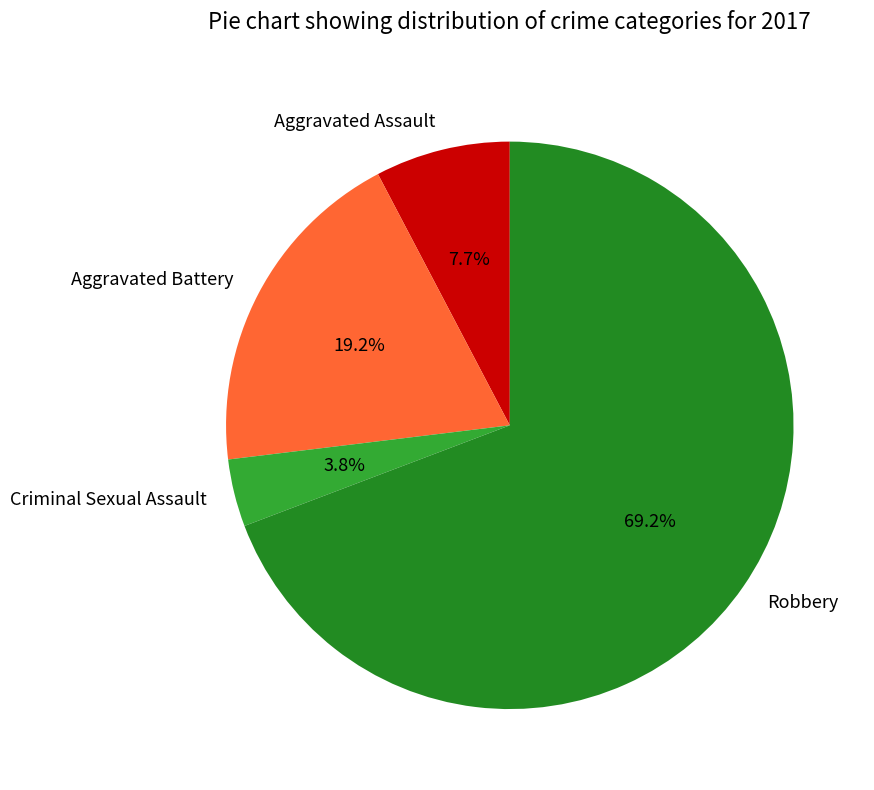

True or false: Aggravated Assault accounts for 19% of the total.

False